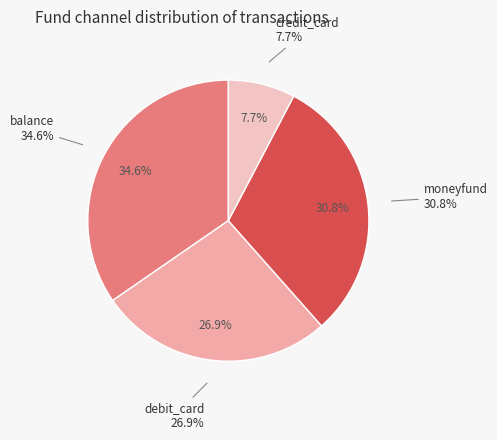

Is it true that balance is 35% of the pie?

True